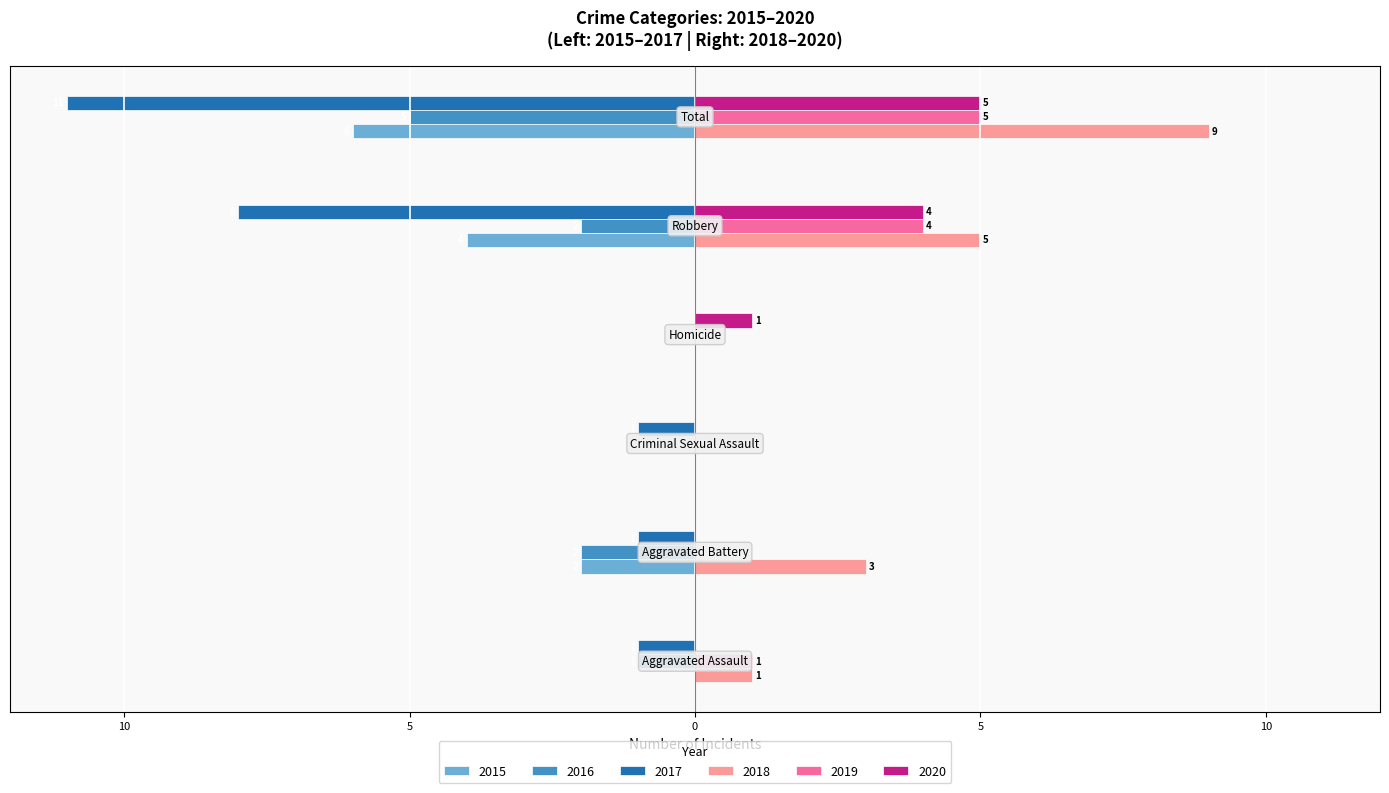

What are all the series names shown in the legend?

2015, 2016, 2017, 2018, 2019, 2020